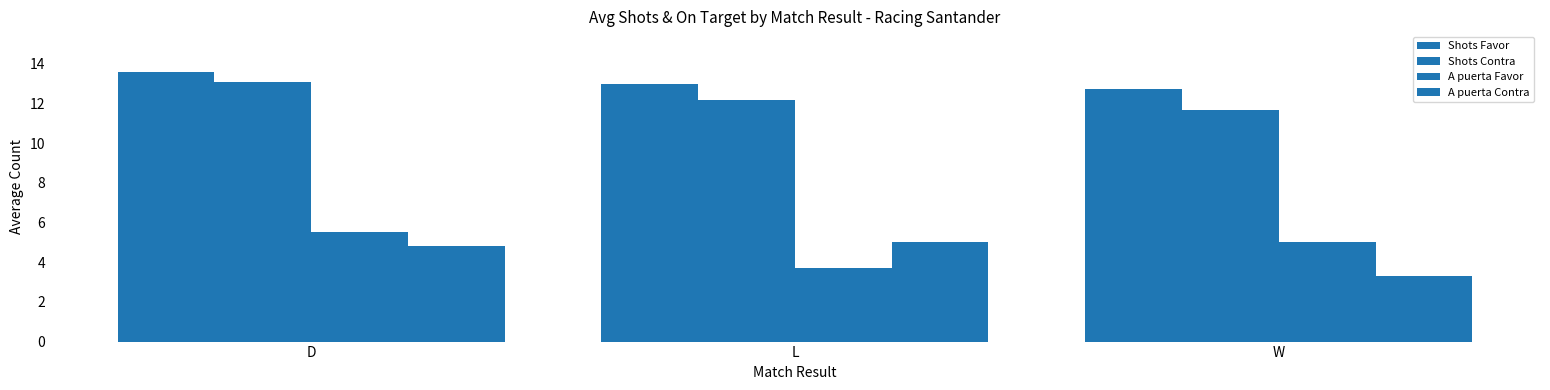

Between D and W, which is larger?

D